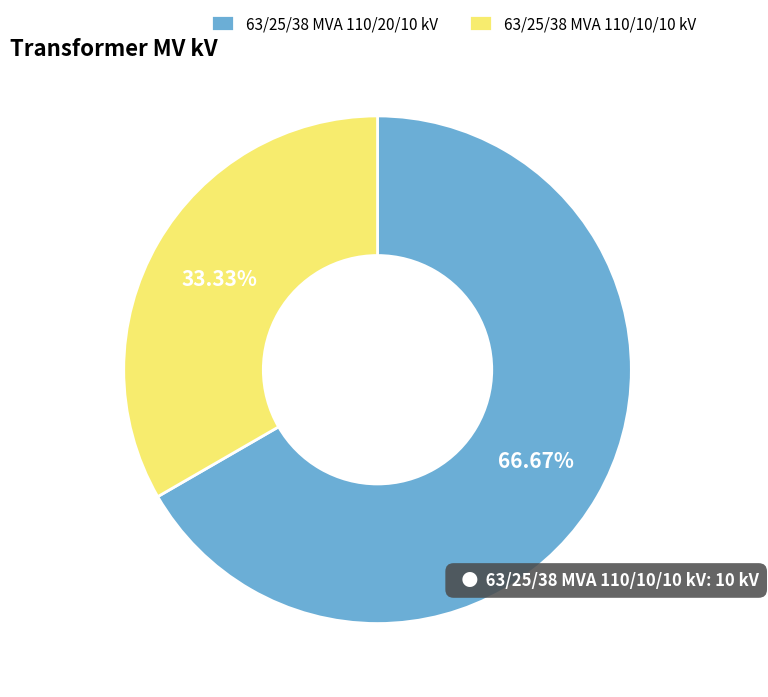

Is there any slice that represents more than half of the pie?

Yes